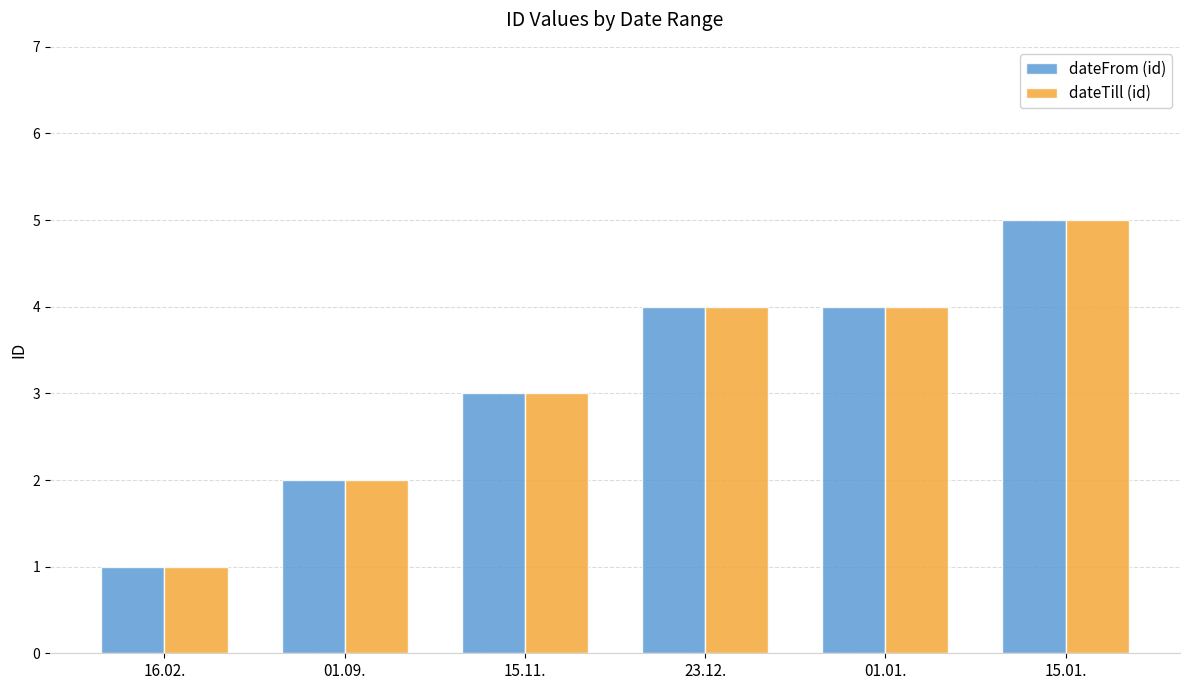

What is the minimum value for dateTill (id)?

1